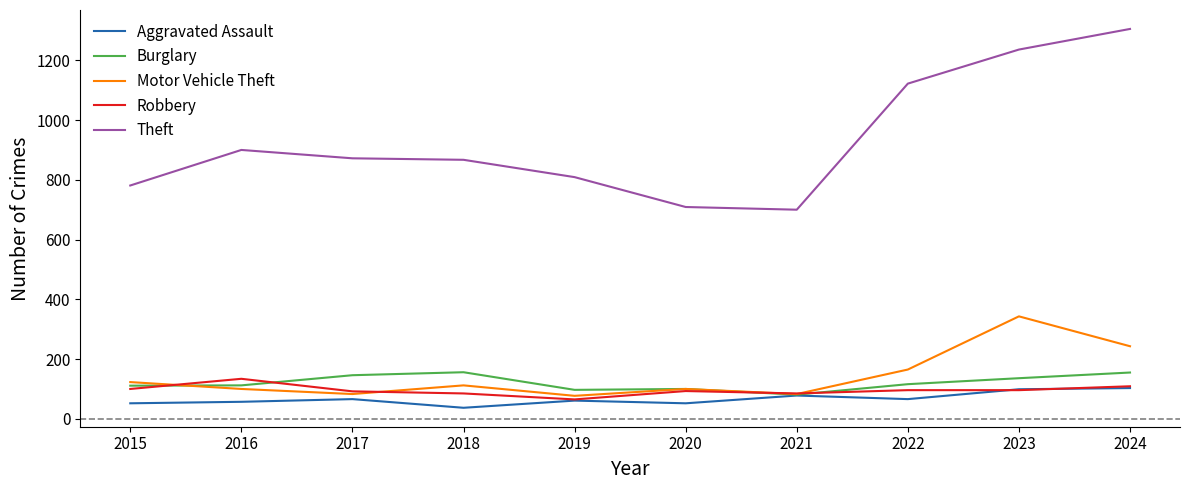

True or false: Theft and Robbery intersect in this chart.

False